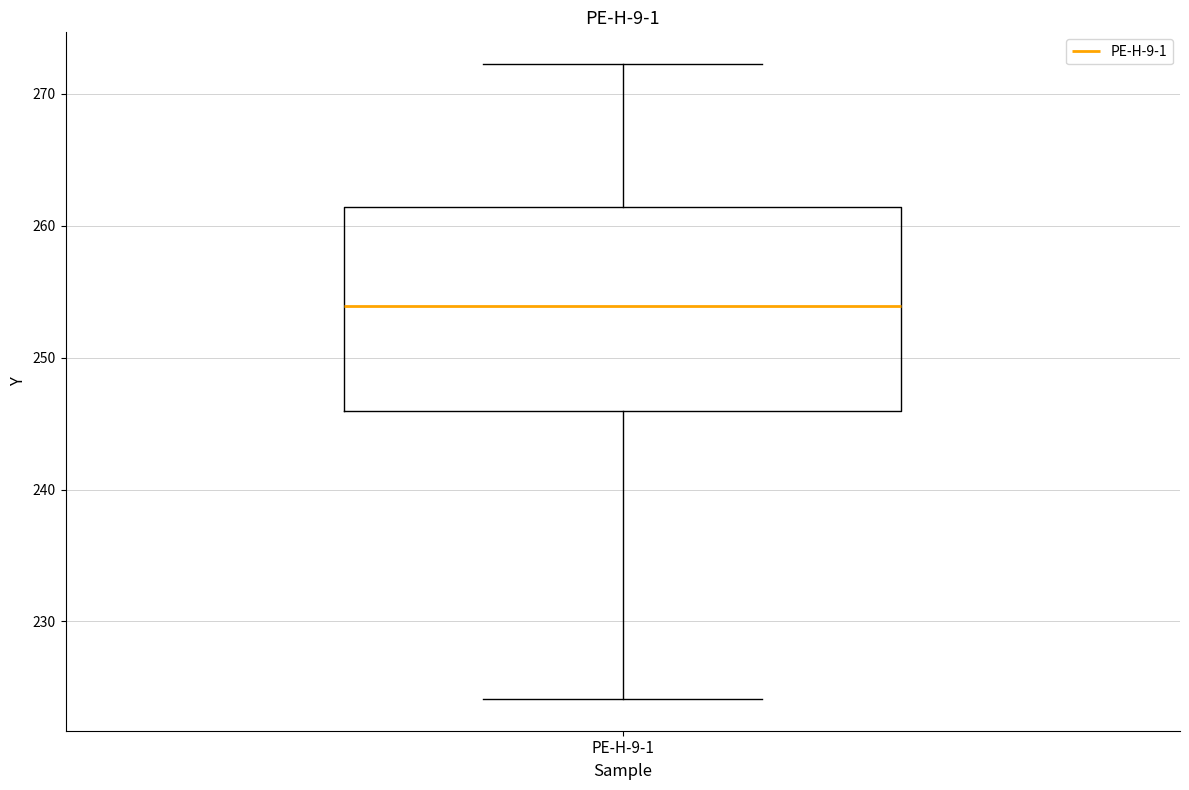

Transcribe this box plot: give where the median line is, the range the box spans, and where the two whiskers end, as read against the y-axis. The values are not printed on the chart, so give them approximately, as read against the axis.

median 254, box 246 to 261, whiskers 224 to 272